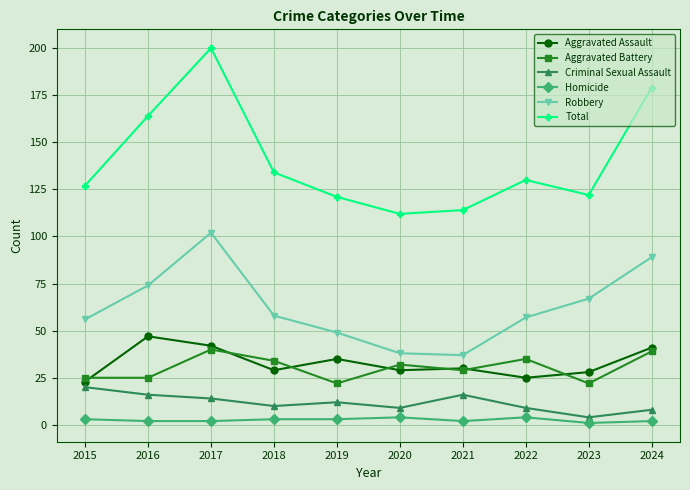

At which label is Criminal Sexual Assault closest to 12?

2019